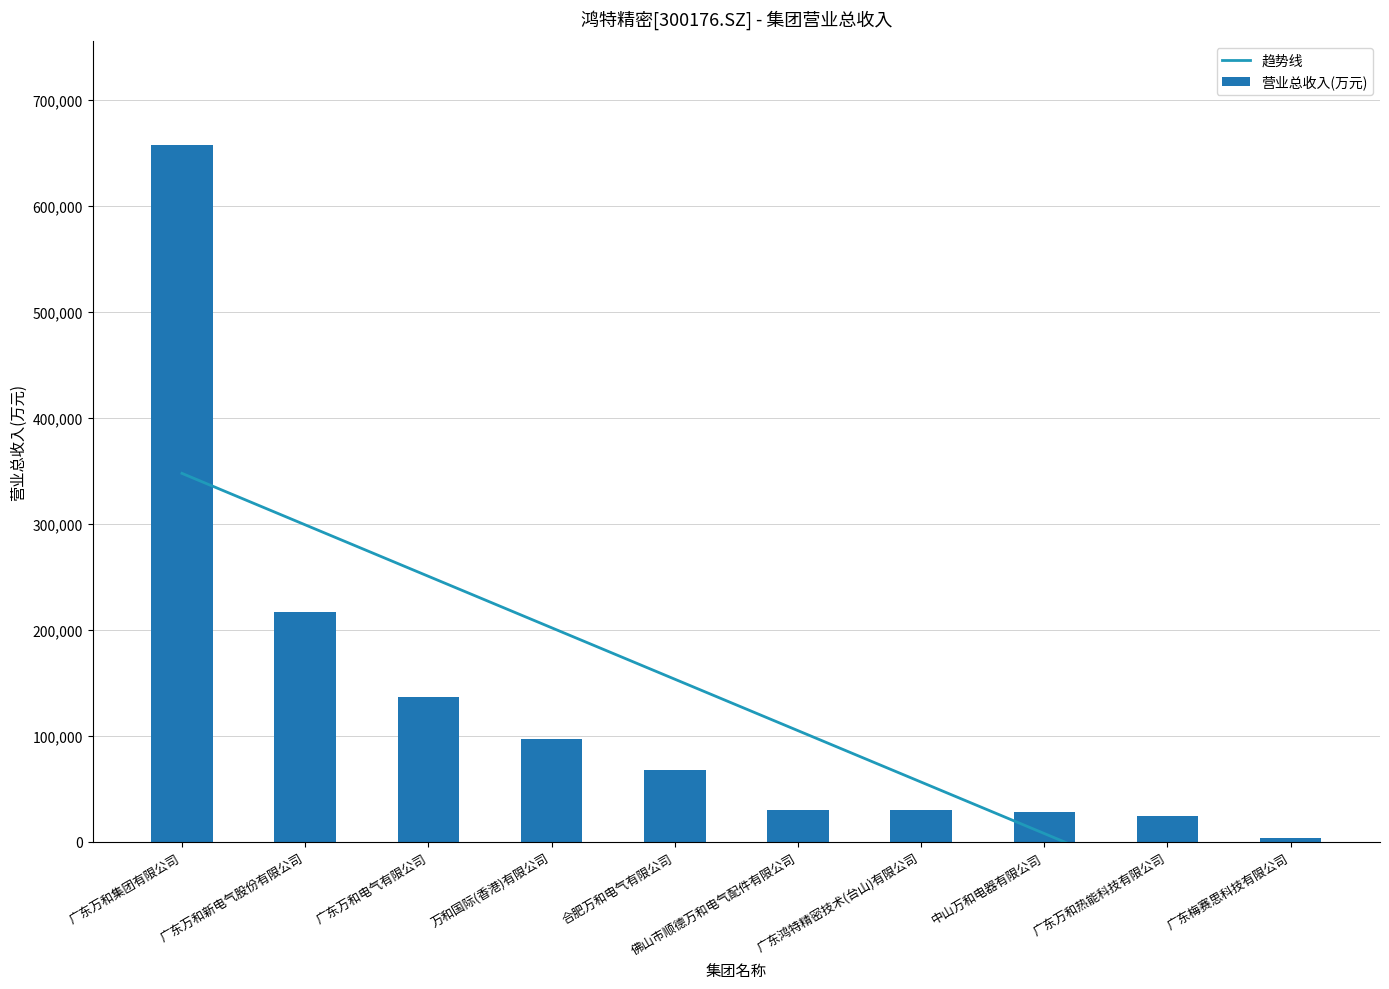

What is the average value of the 营业总收入(万元) series?

129093.7